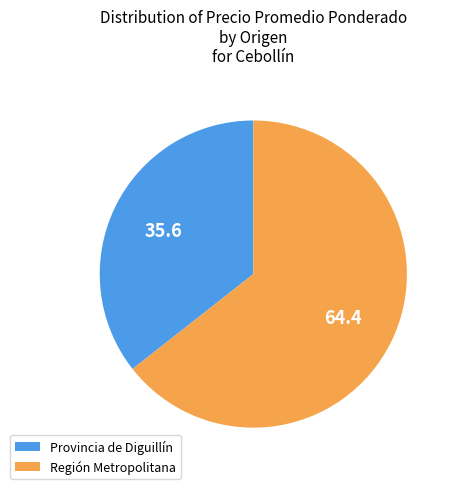

Combined, do Región Metropolitana and Provincia de Diguillín account for over 50%?

Yes